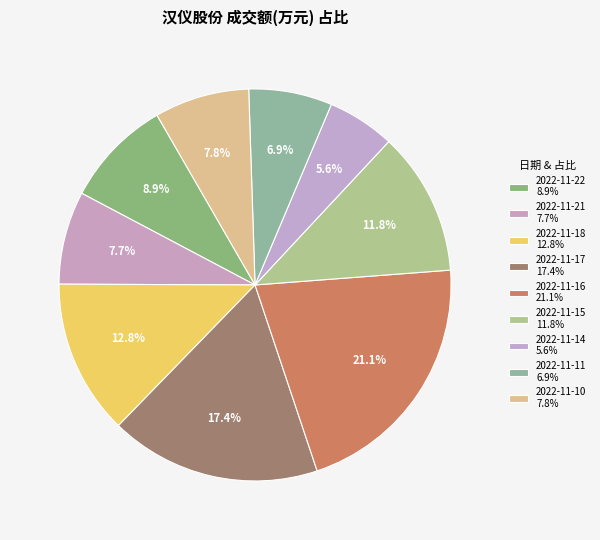

Is there a majority slice in this chart?

No